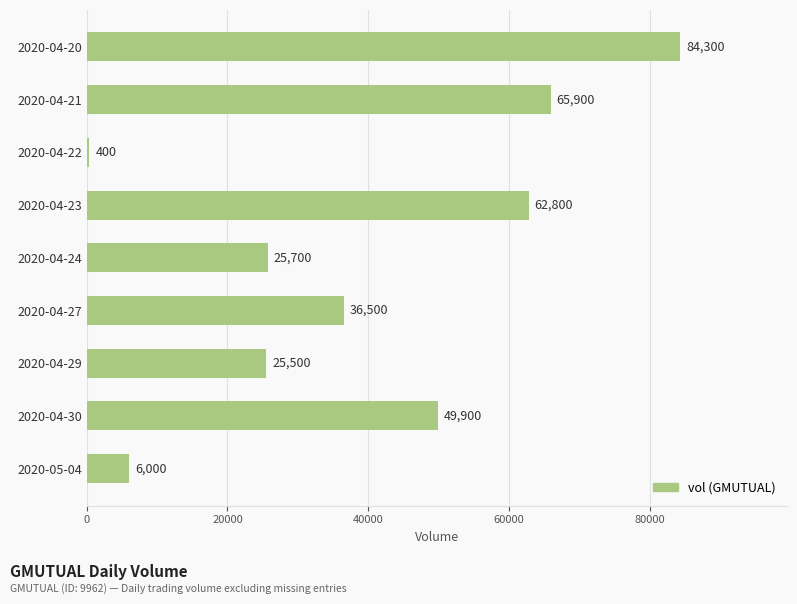

What is the sum of all values?

357000